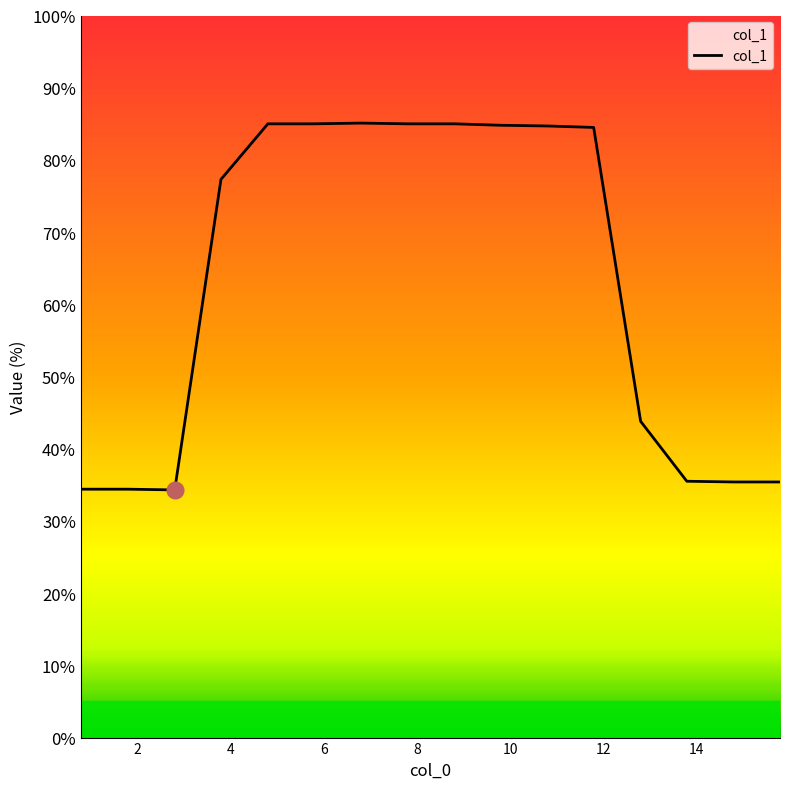

What is the sum of all values?

1009.6